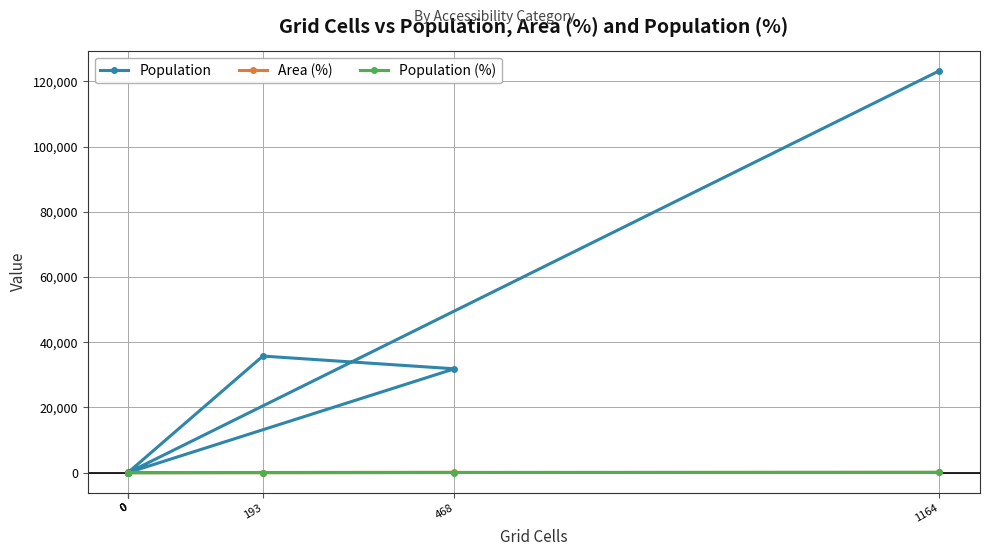

What is the total value across all series at 1164?

123374.4